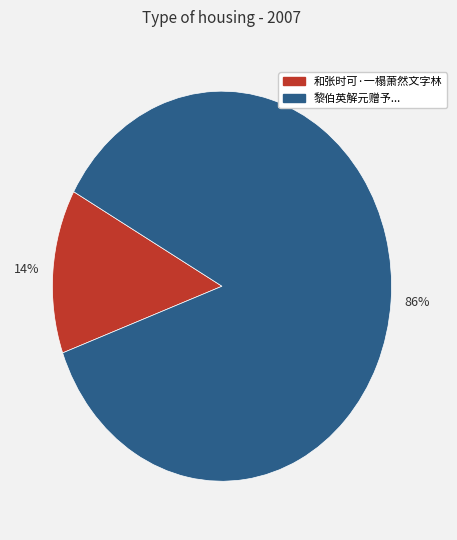

To the nearest percent, what is the combined percentage of 86% and 14%?

100%